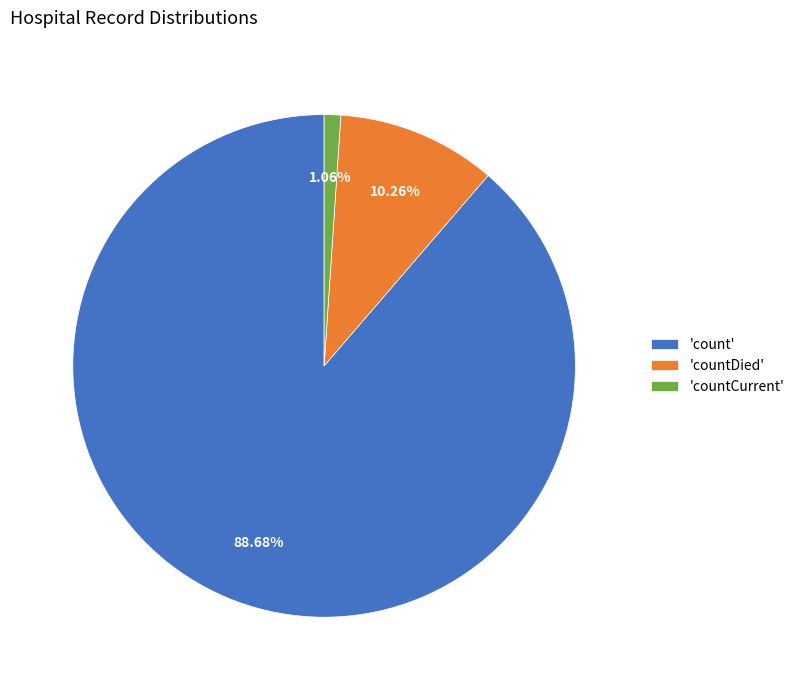

What is the smallest slice in the pie chart?

'countCurrent'